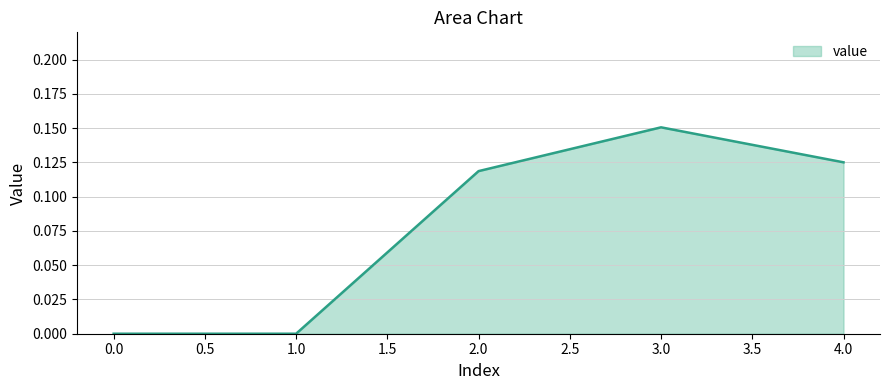

What is the change in value from 0.0 to 4.0?

+0.1